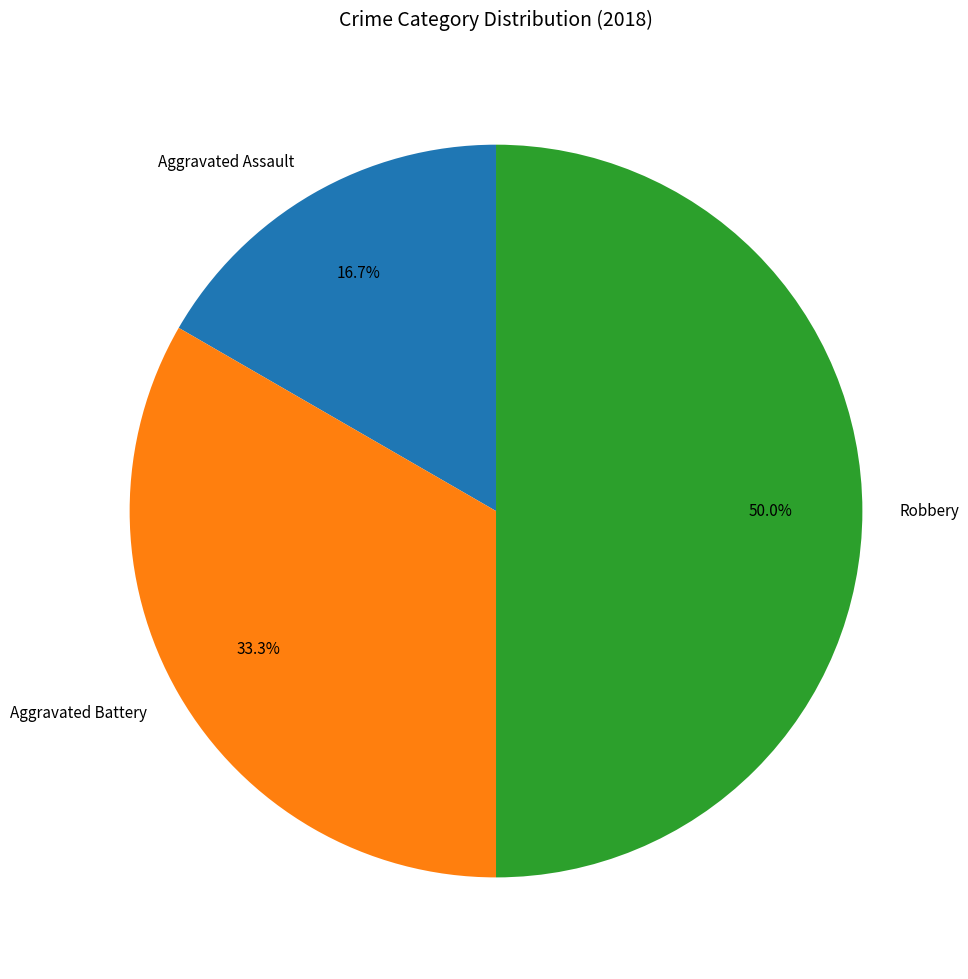

Between Robbery and Aggravated Battery, which is larger?

Robbery